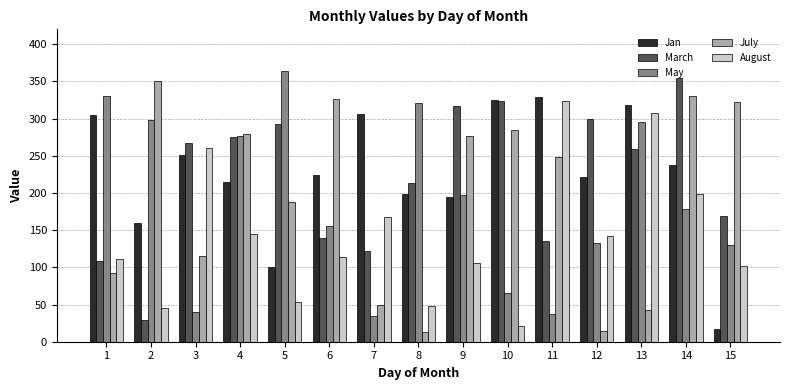

What value does the August series have at 8, to the nearest 5?

50